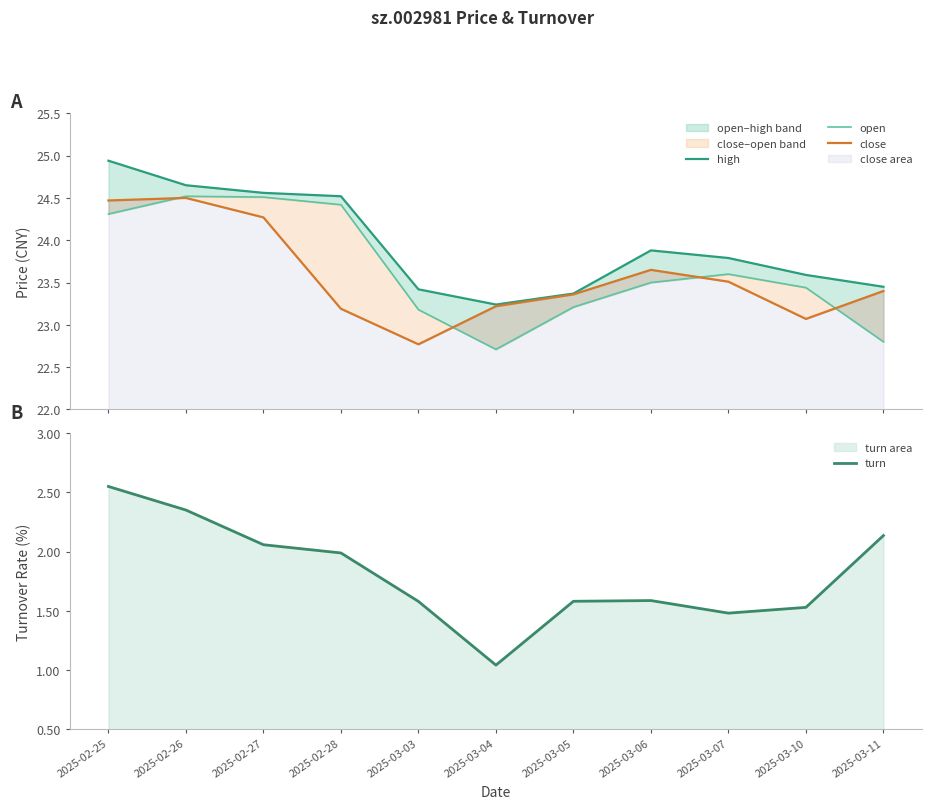

What is the label of the 9th point from the right?

2025-02-27